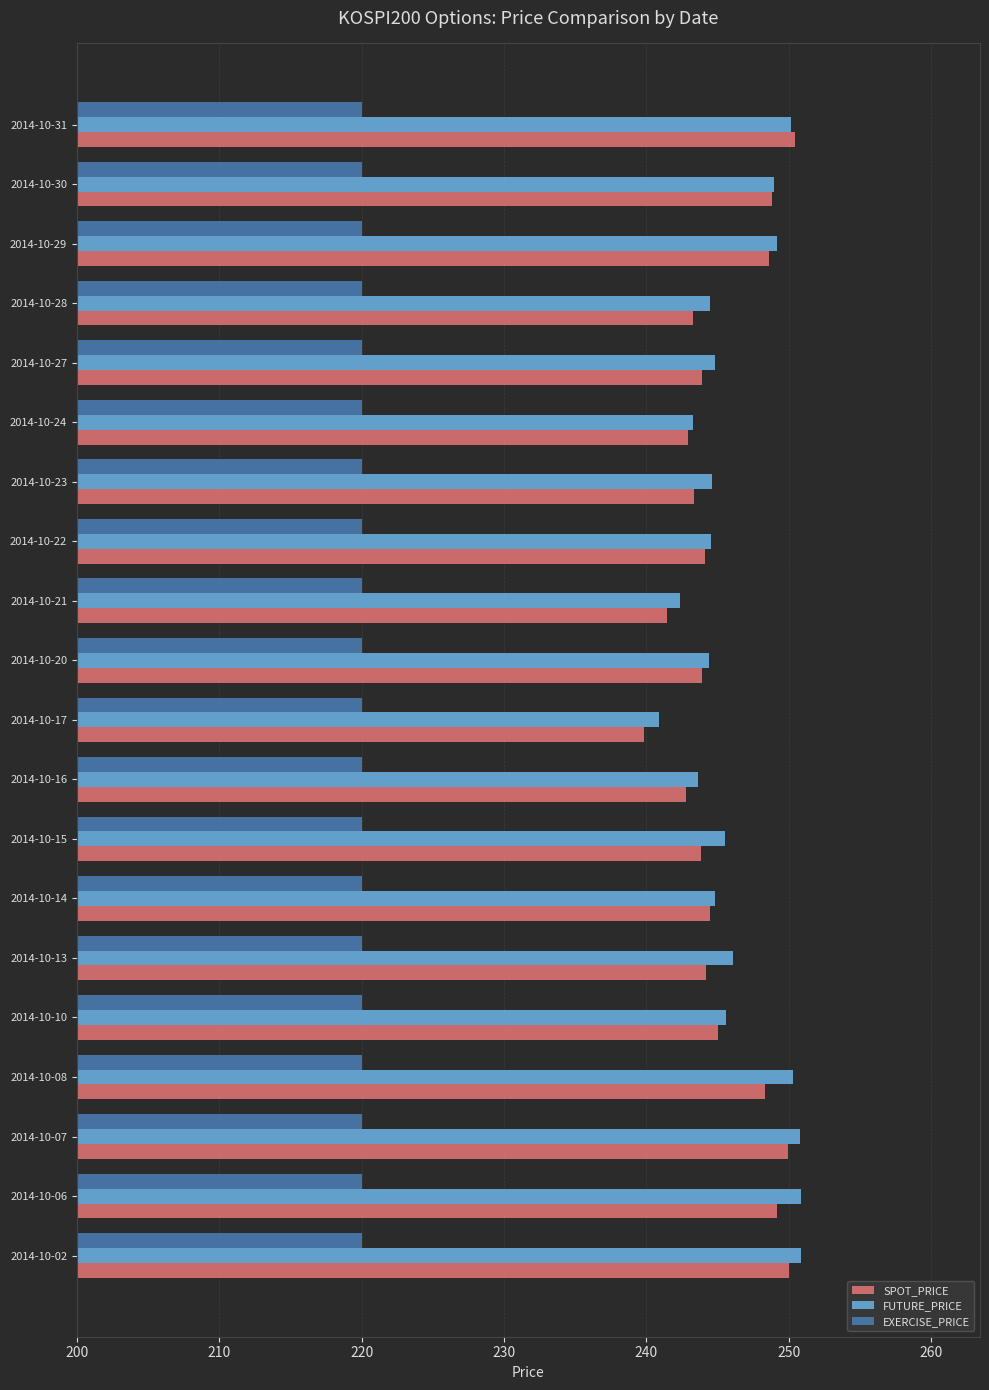

Which series has the largest range (max minus min)?

SPOT_PRICE